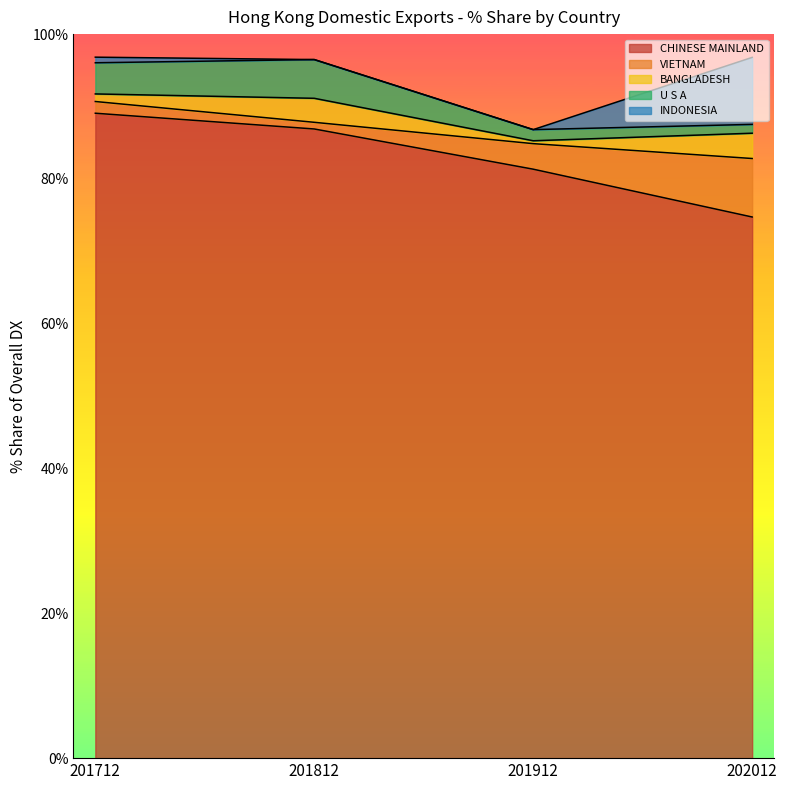

Between 202012 and 201812, which is larger?

201812